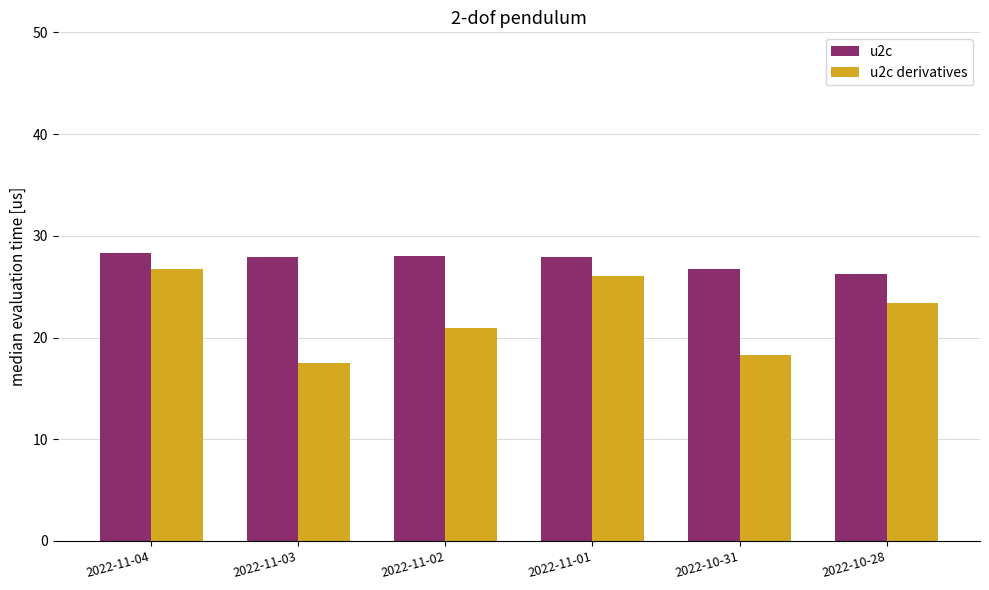

What is the total value across all series at 2022-11-04?

55.1